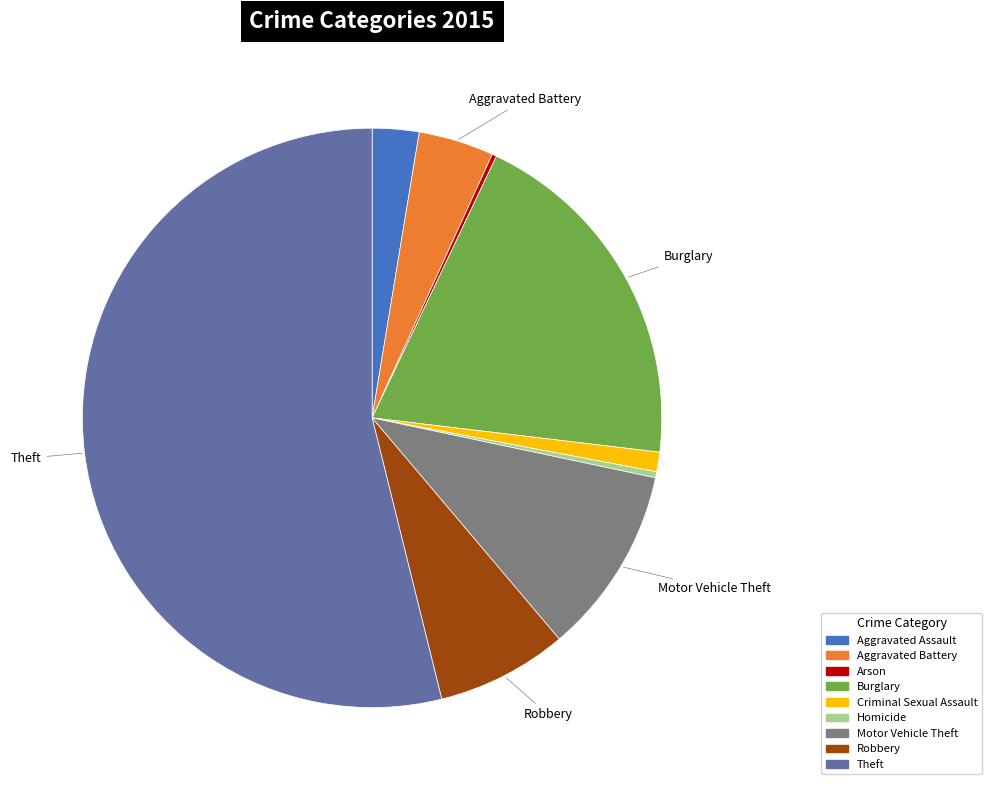

Is it true that Motor Vehicle Theft is 1% of the pie?

False